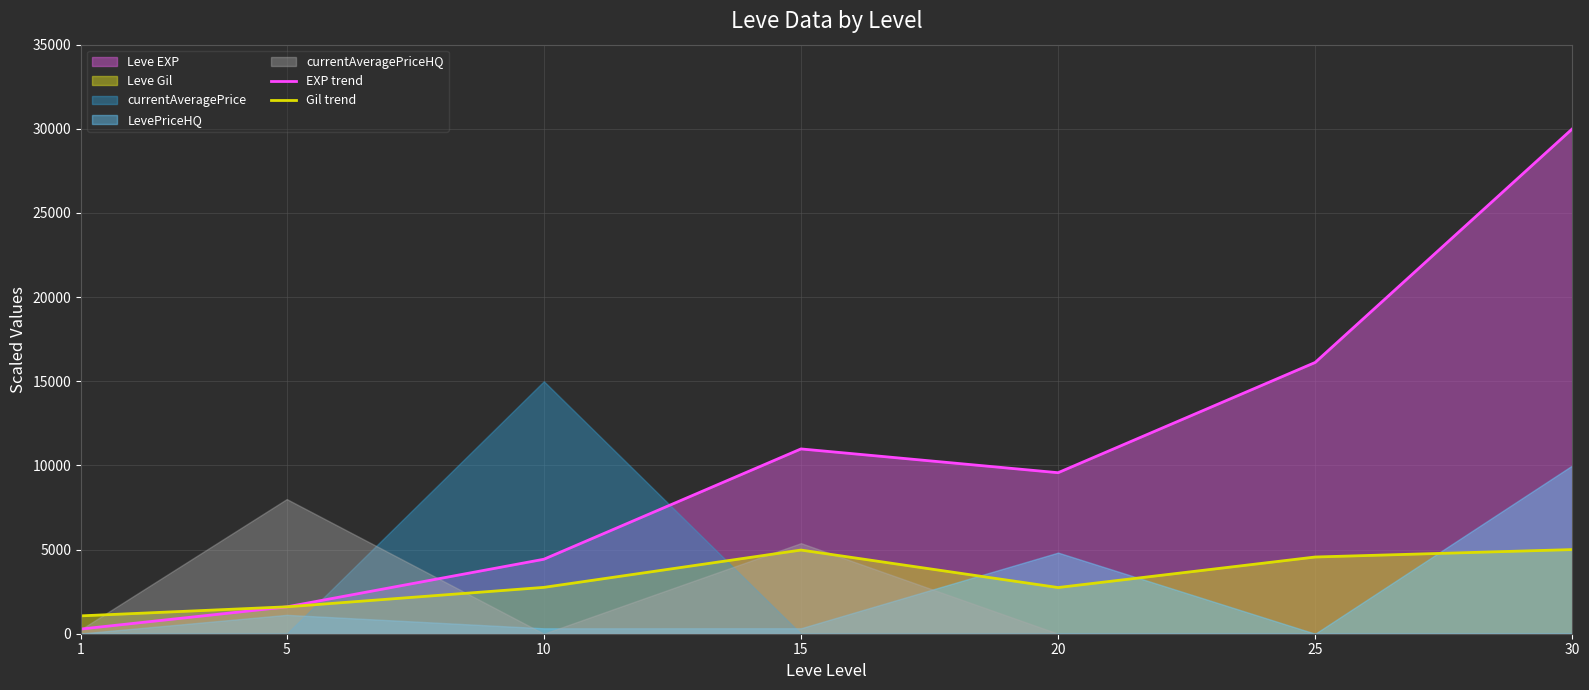

Is it true that EXP trend equals 279.0 at 1?

True